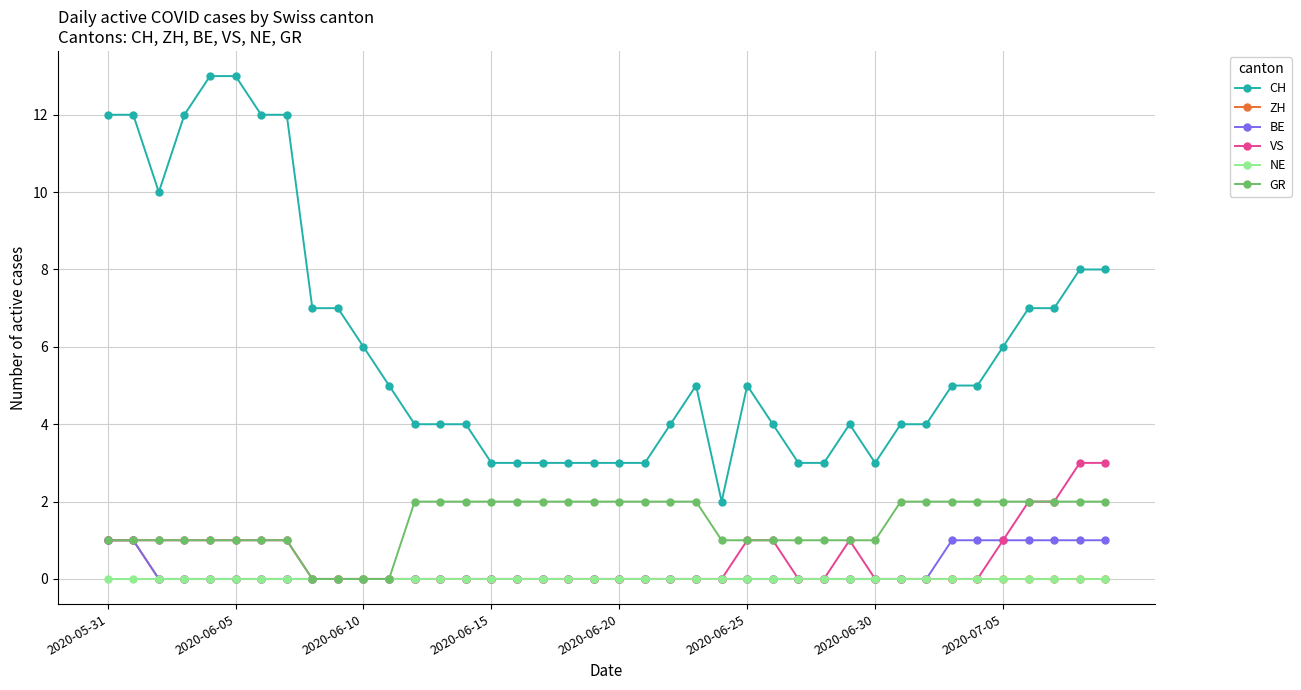

What is the greatest value displayed?

13